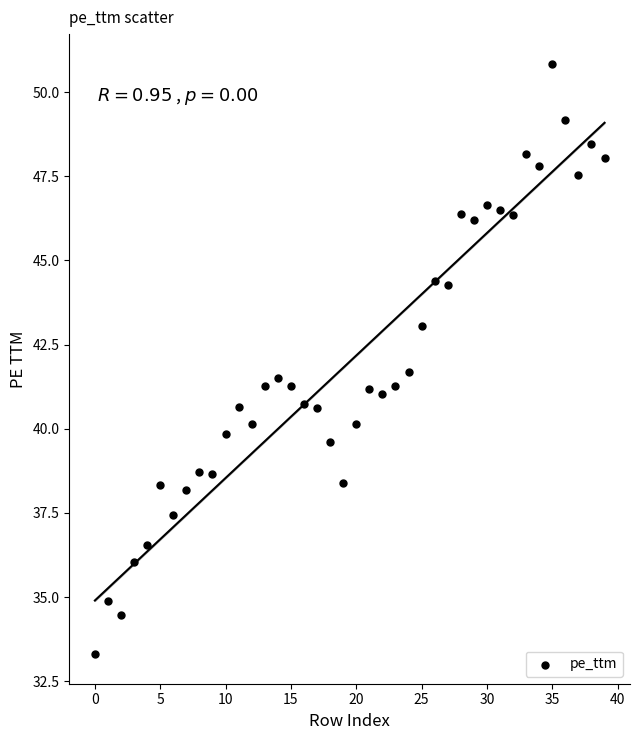

What is the range of Y values (max minus min)?

17.5